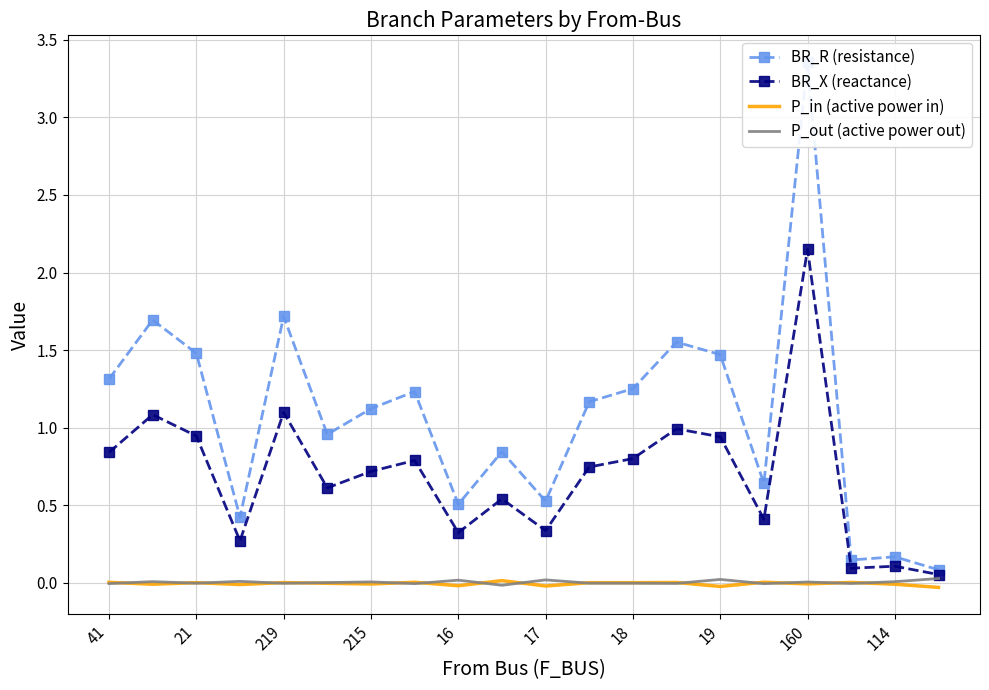

At how many categories does at least one series exceed 1?

11